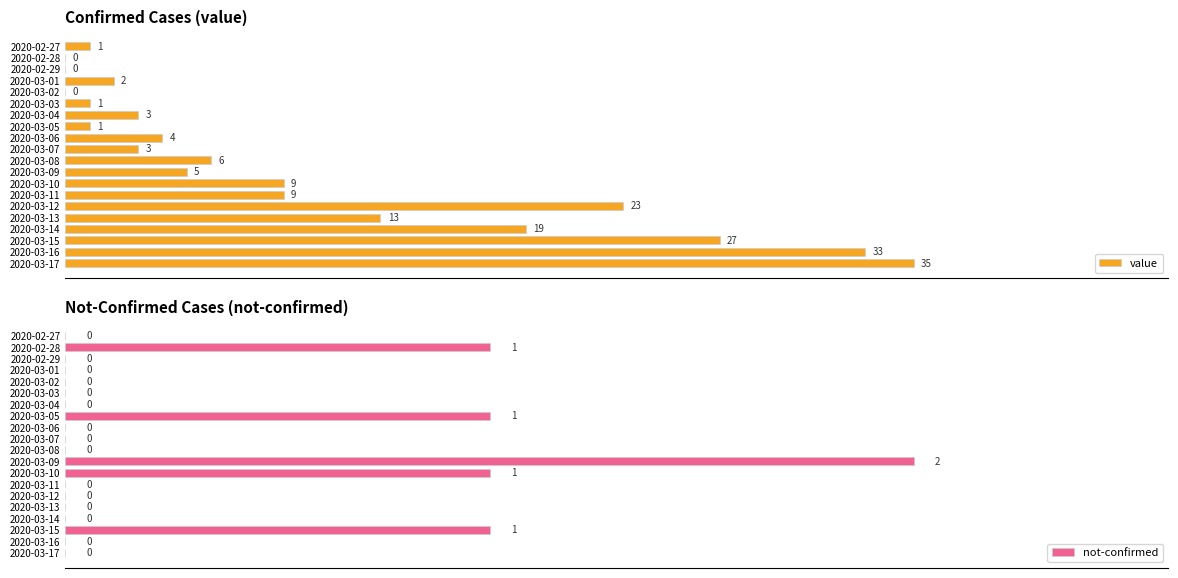

At which label is value closest to 17?

2020-03-14